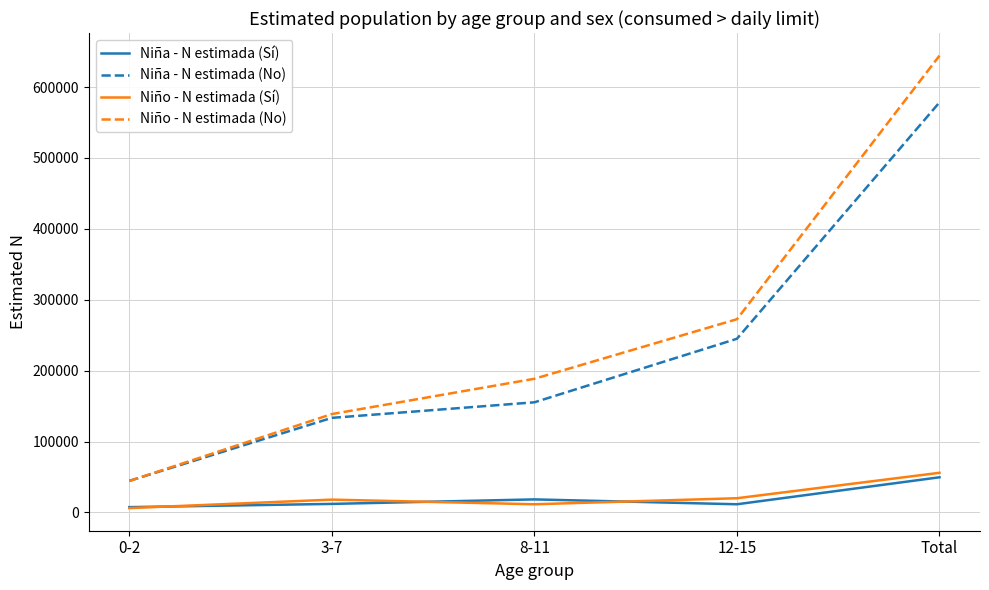

At which label is Niña - N estimada (No) closest to 311454?

12-15